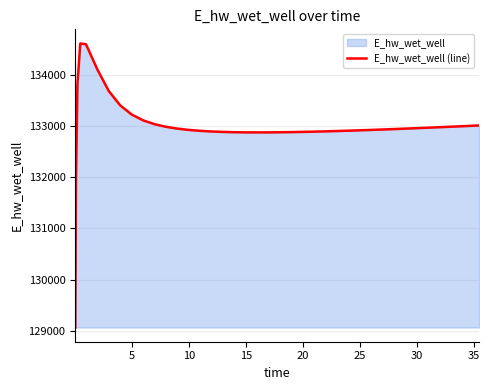

Reading right to left, what are all the values shown in this chart?

133009.1	132999.0	132989.1	132979.3	132974.5	132965.1	132955.8	132946.9	132938.1	132929.7	132921.7	132914.0	132906.7	132899.9	132893.6	132888.0	132883.1	132879.0	132875.9	132873.9	132873.3	132874.3	132877.4	132882.9	132891.6	132904.3	132922.4	132947.9	132983.7	133035.1	133110.5	133224.6	133402.5	133682.6	134102.8	134596.2	134608.9	133808.6	131956.5	129063.2